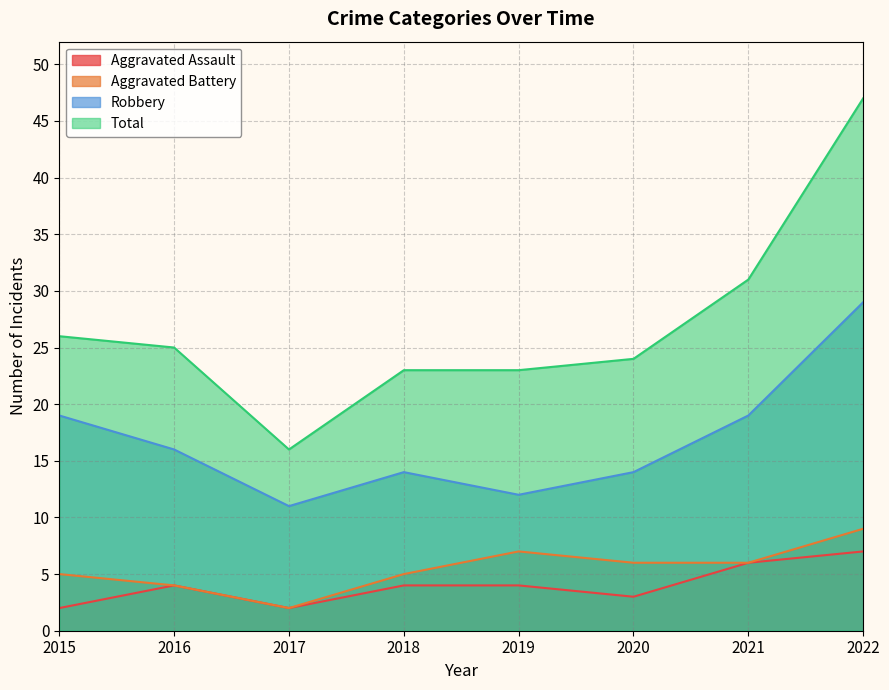

What is the maximum value shown in the chart?

47